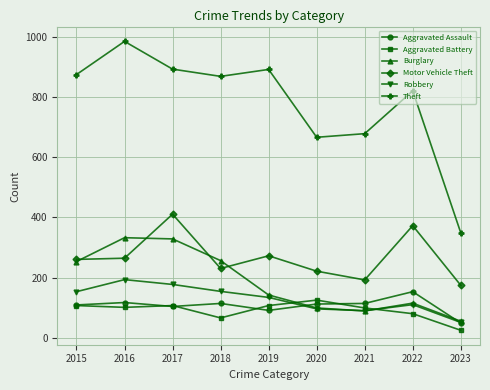

What is the spread (max minus min) of values at 2018?

801